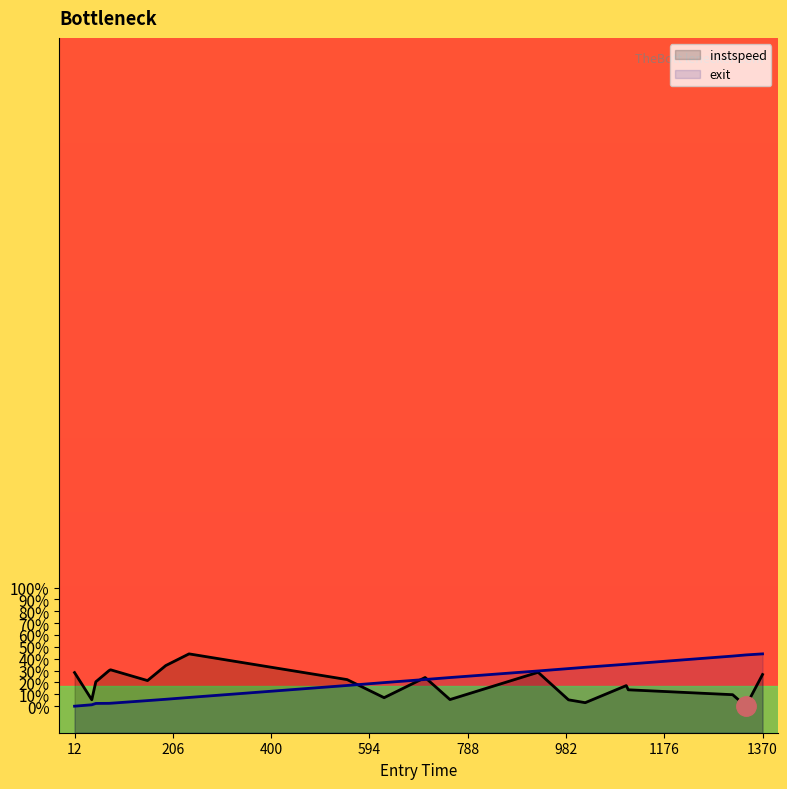

Is the value of instspeed at 623 greater than the value of exit at 54?

Yes